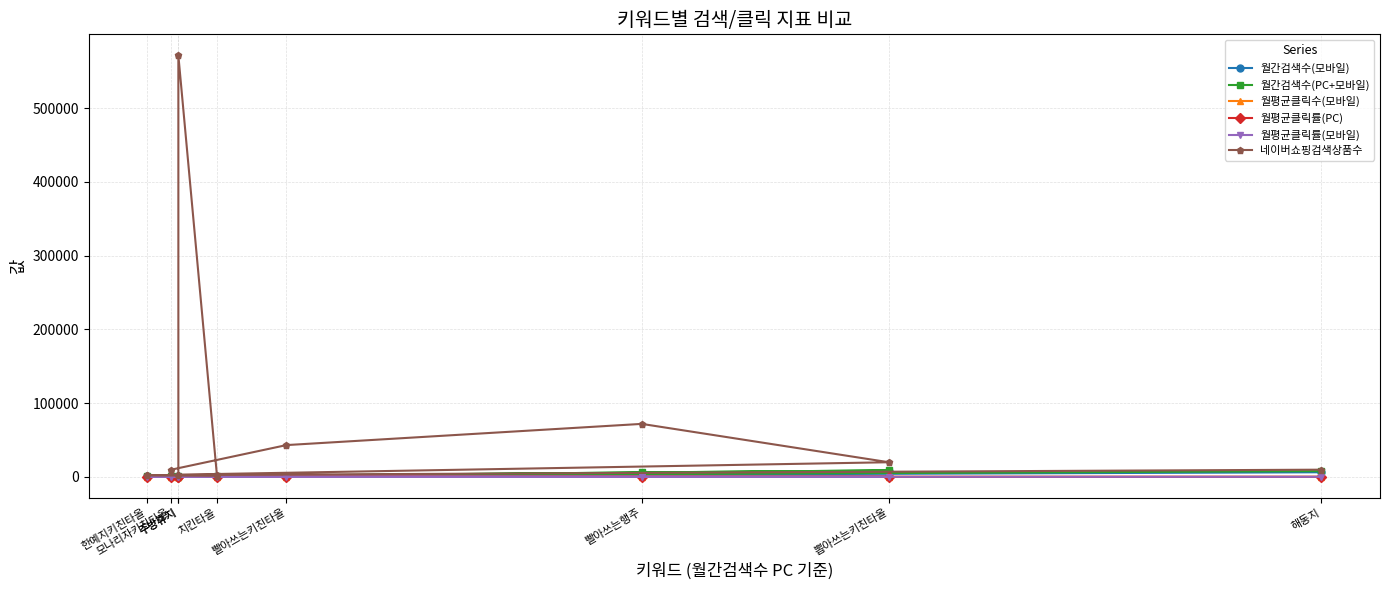

Rank the series at 빨아쓰는키친타올 from lowest to highest value.

월평균클릭률(PC), 월평균클릭률(모바일), 월평균클릭수(모바일), 월간검색수(모바일), 월간검색수(PC+모바일), 네이버쇼핑검색상품수